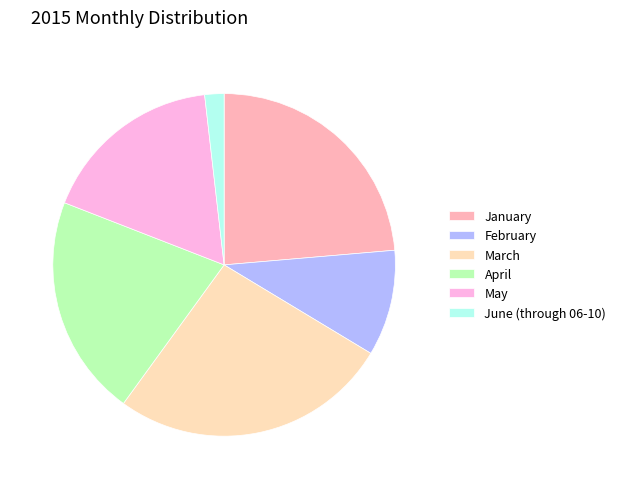

Which slice is the largest?

March